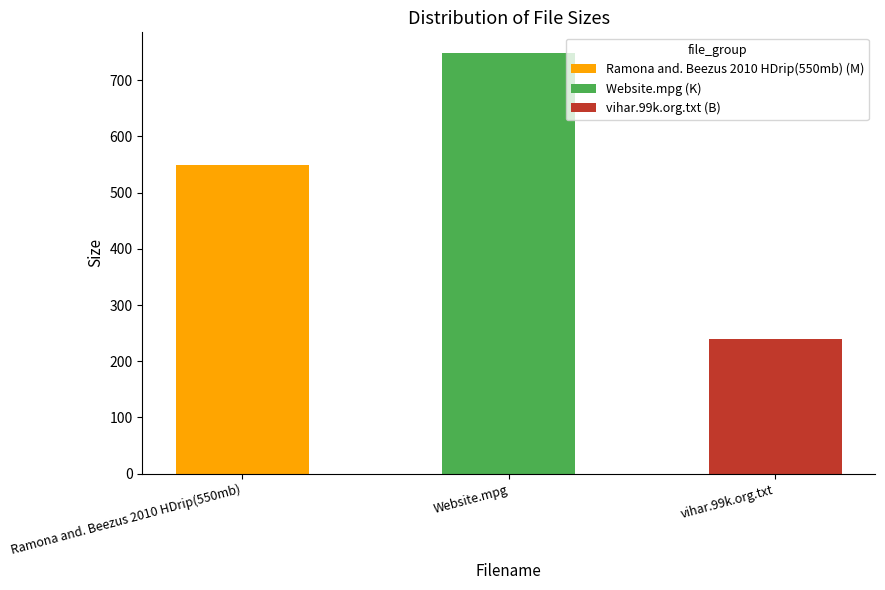

Where does the data first go above 549?

Ramona and. Beezus 2010 HDrip(550mb)